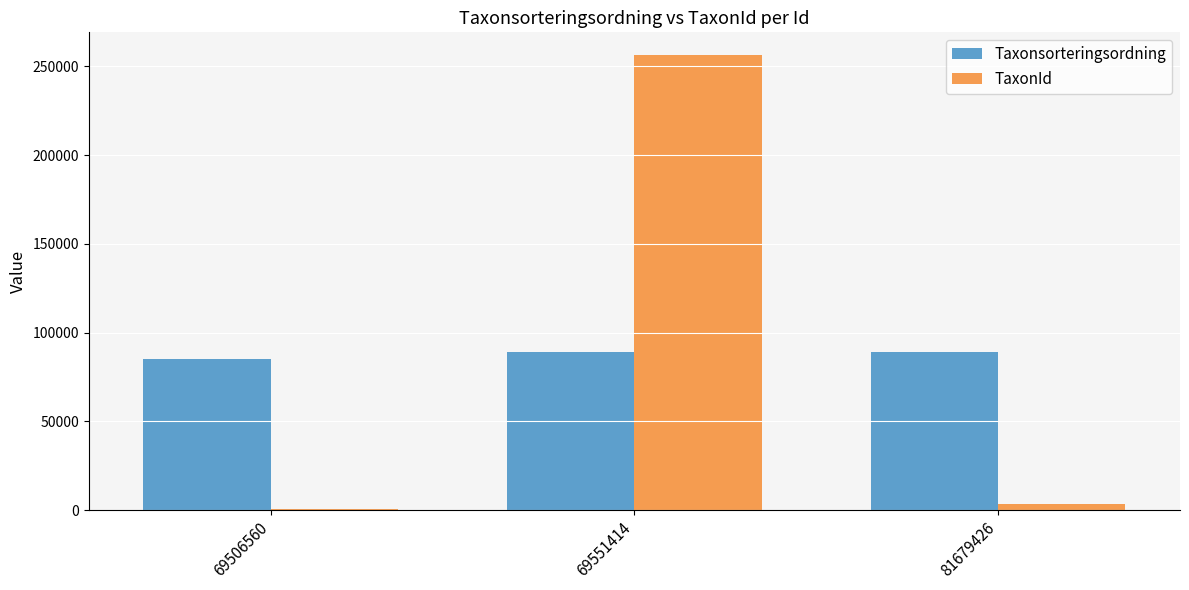

Which category has the highest value in the TaxonId series?

69551414